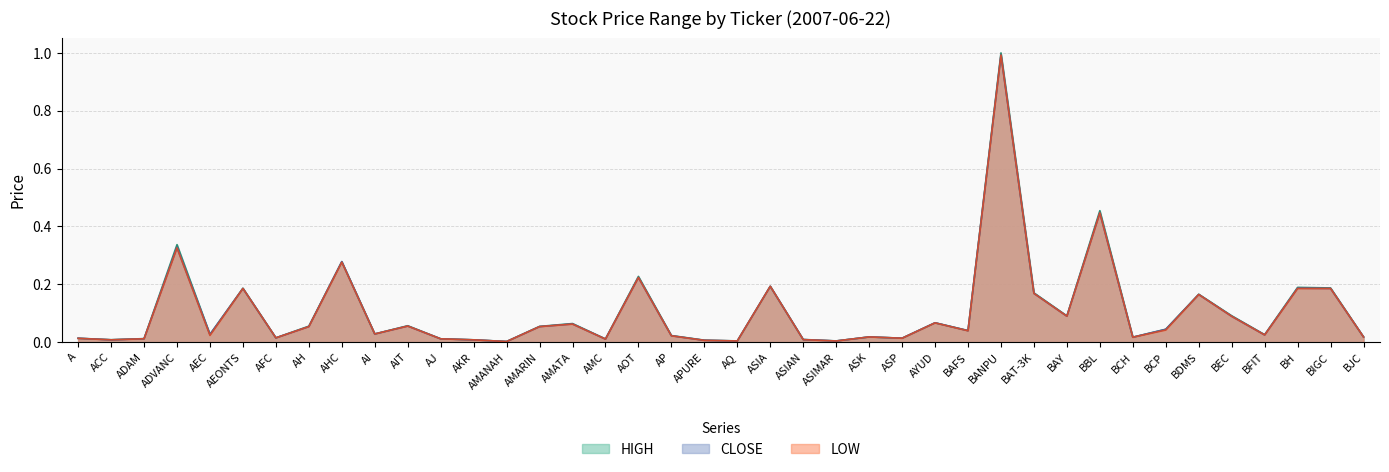

Between A and AEC, which series saw the biggest shift?

CLOSE